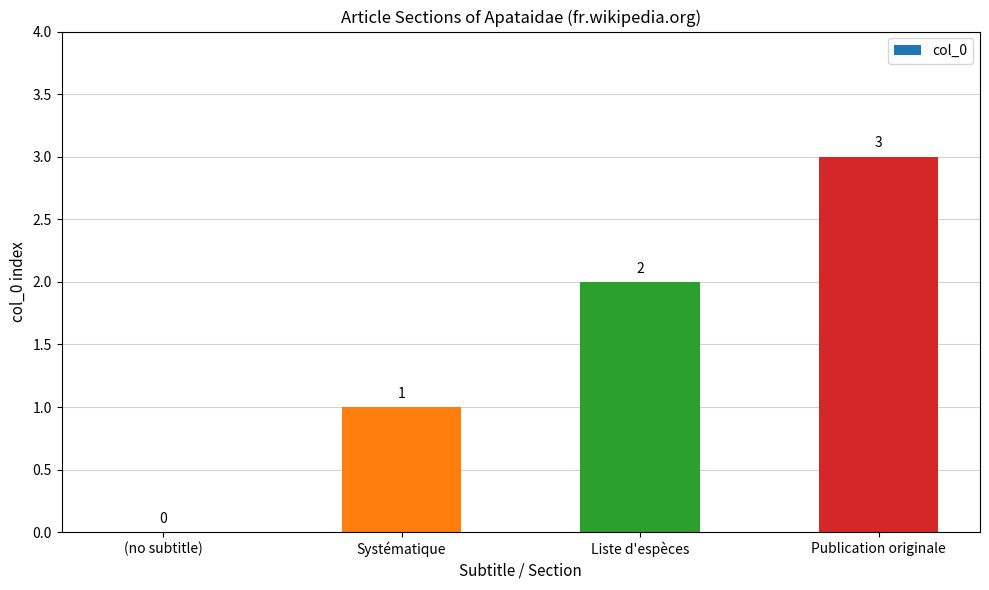

Between (no subtitle) and Publication originale, which is larger?

Publication originale